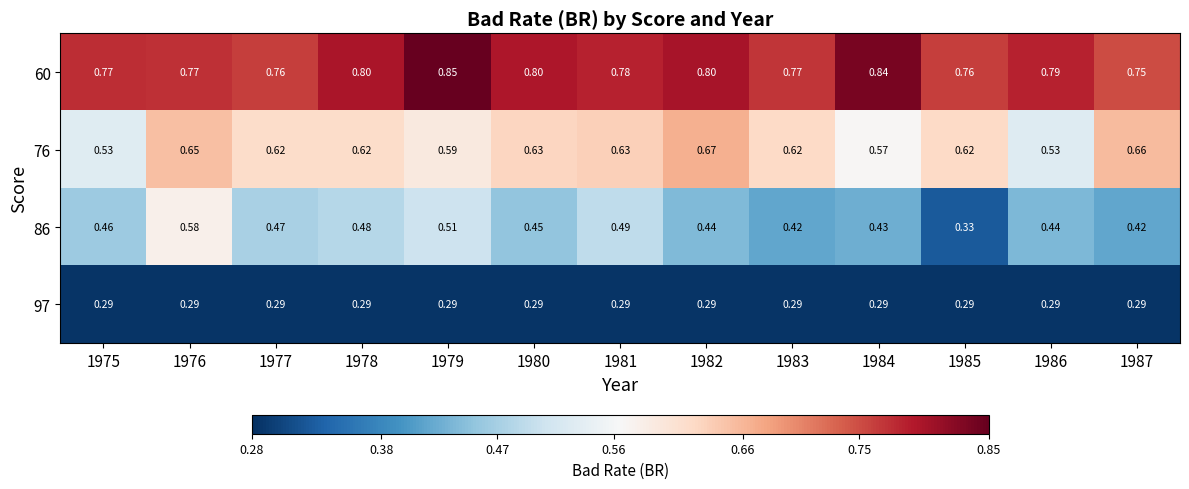

Is the value of 86 at 1983 greater than the value of 97 at 1976?

Yes